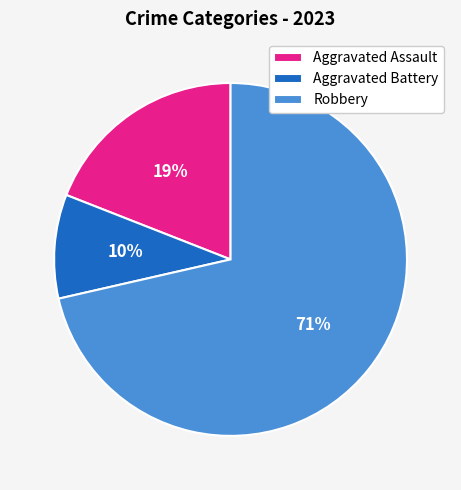

Which category has the smallest portion of the pie?

Aggravated Battery